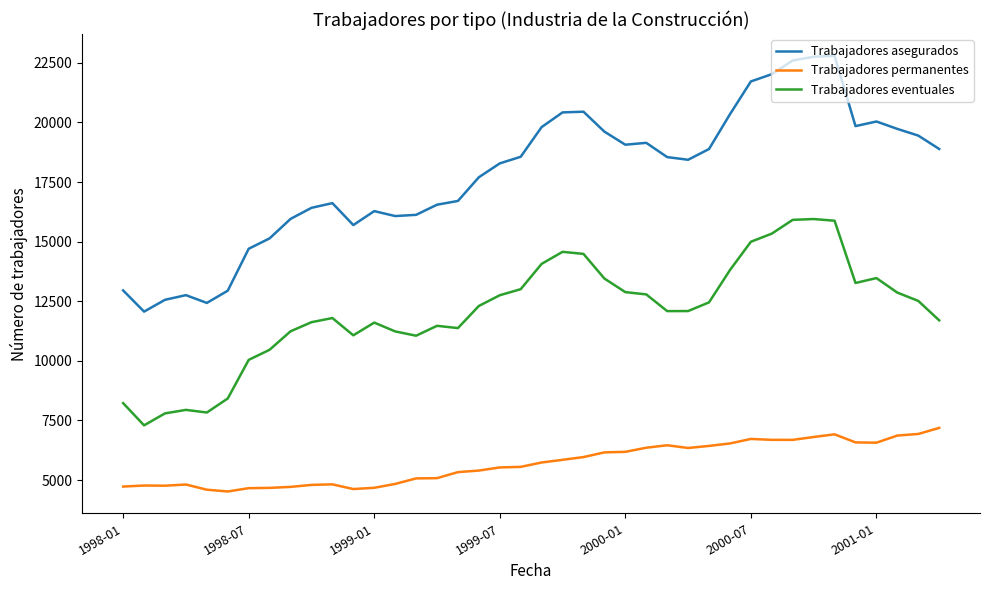

Rank the series by their maximum value, from highest to lowest.

Trabajadores asegurados, Trabajadores eventuales, Trabajadores permanentes